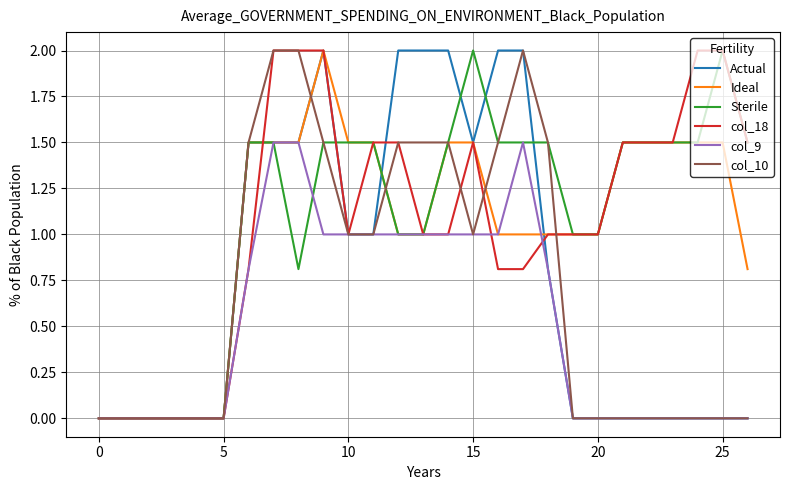

What is the maximum value for col_10?

2.0